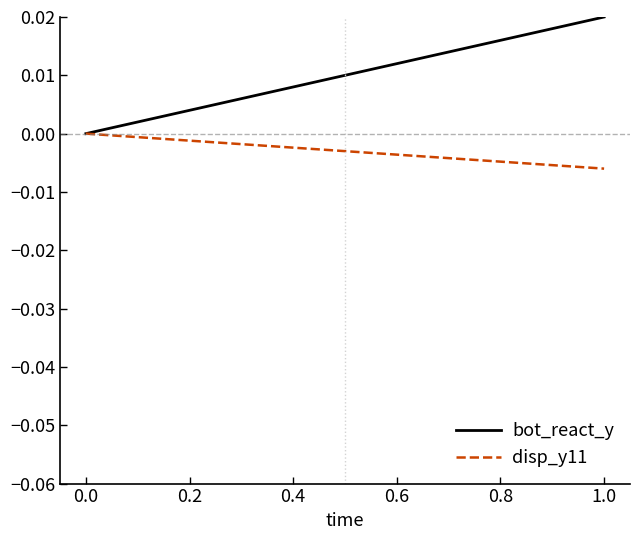

How many bot_react_y values are between 0 and 1?

2